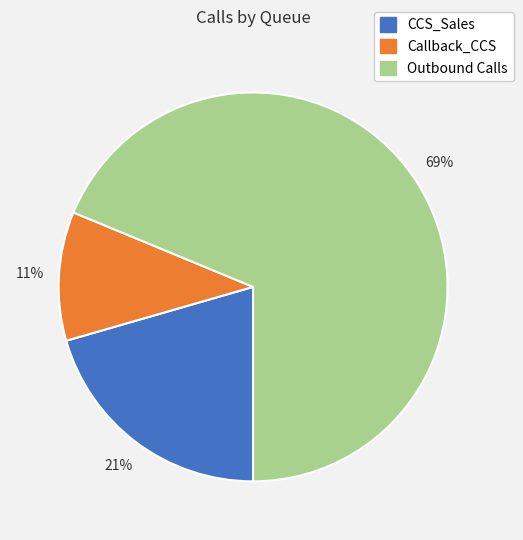

Approximately how many times larger is the value at CCS_Sales compared to Callback_CCS?

1.9